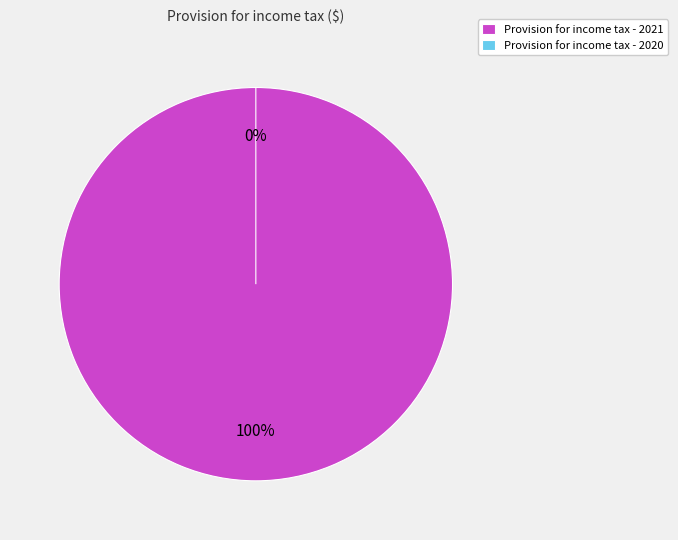

Which slice is the smallest?

2020